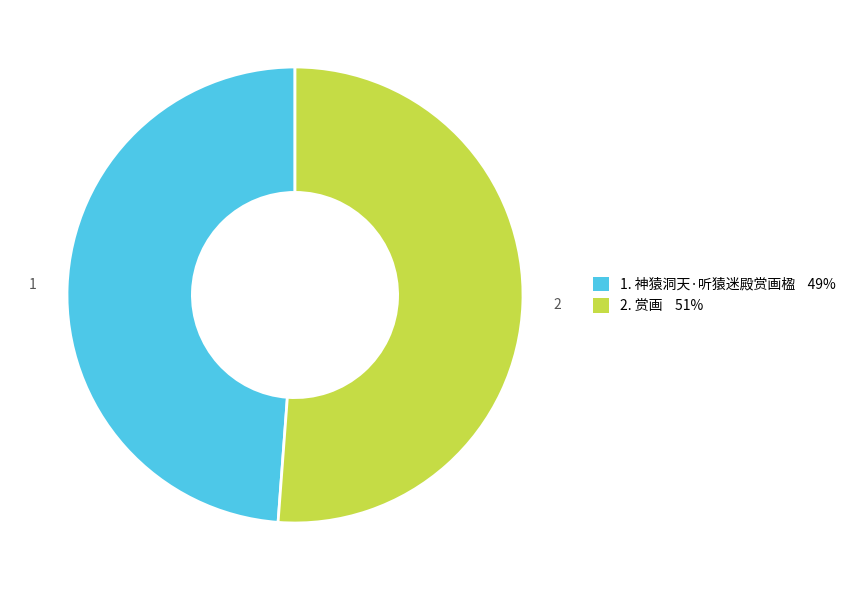

Is there a majority slice in this chart?

Yes